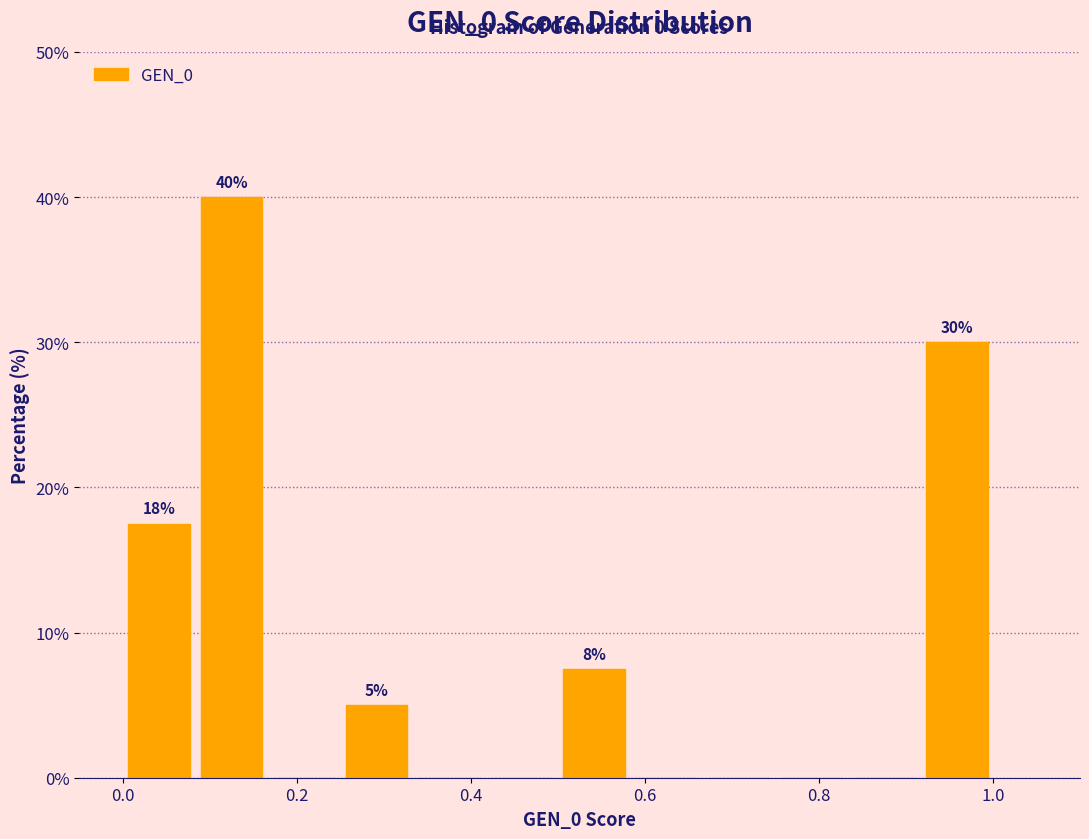

Over which range of the x-axis is the bar tallest?

0.08 to 0.16